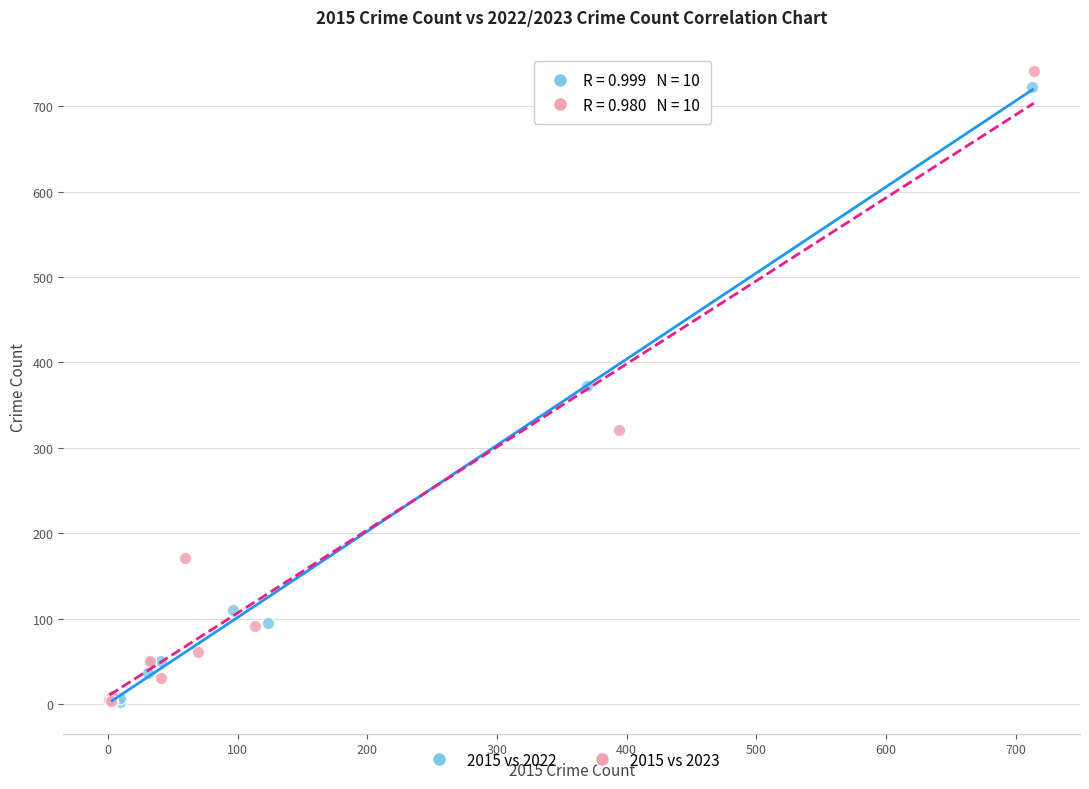

Which series has the largest Y range (max minus min)?

2015 vs 2023